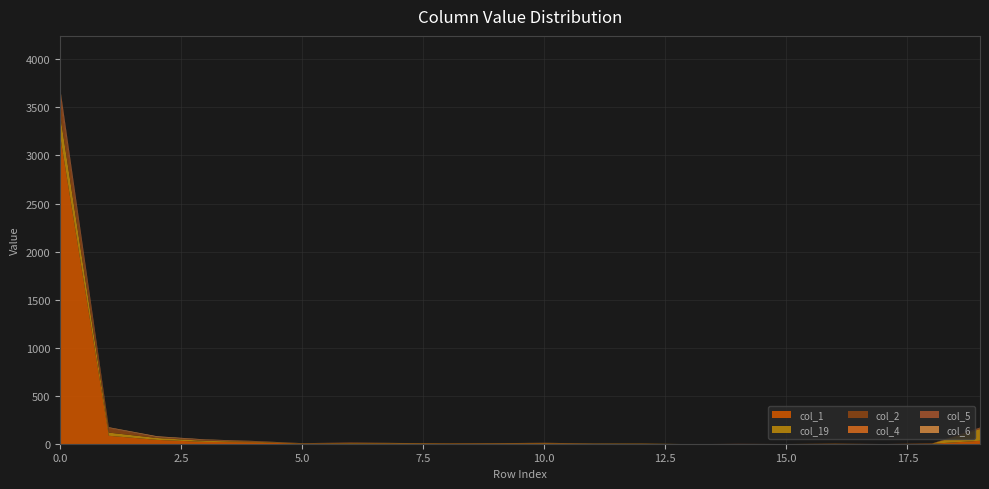

At which label does col_4 reach its minimum?

5